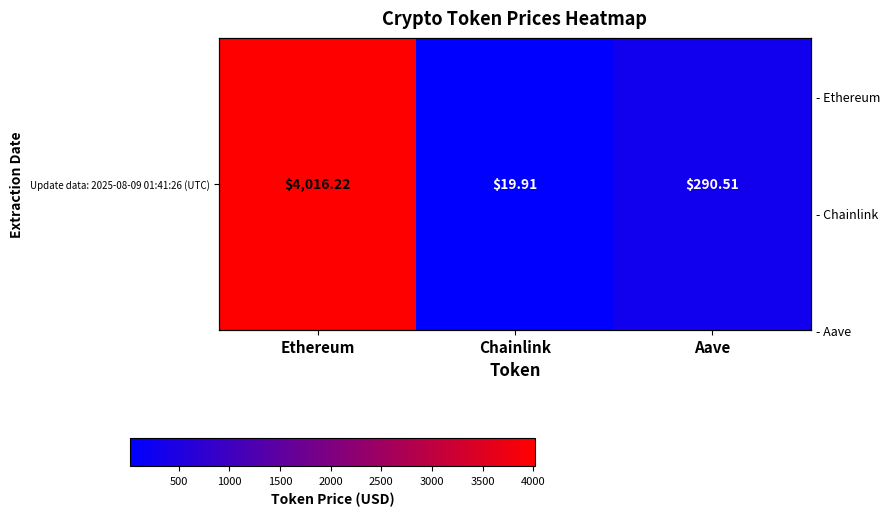

Between Chainlink and Ethereum, which is larger?

Ethereum